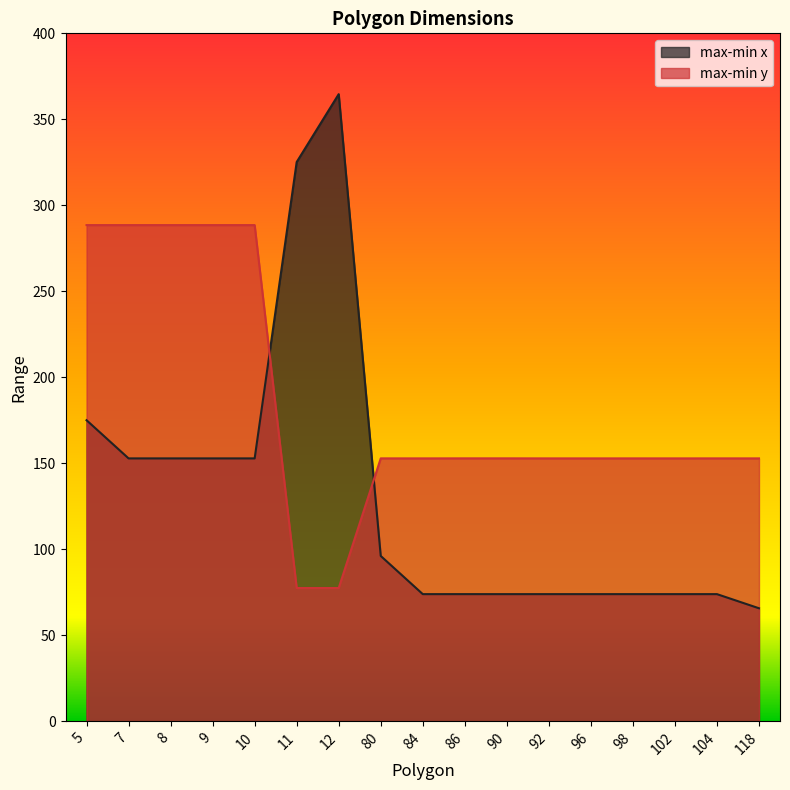

Rank the series at 12 from highest to lowest value.

max-min x, max-min y